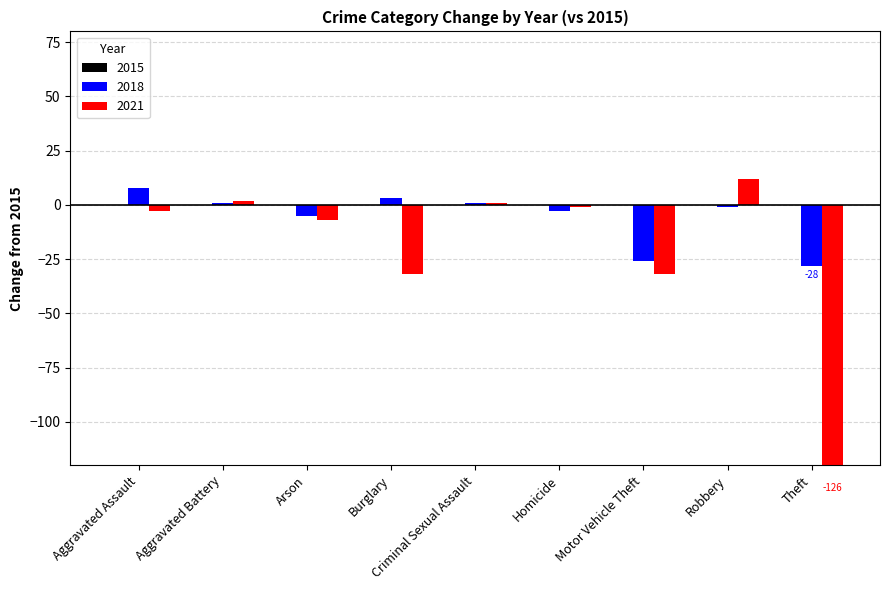

How many groups of bars are there?

9